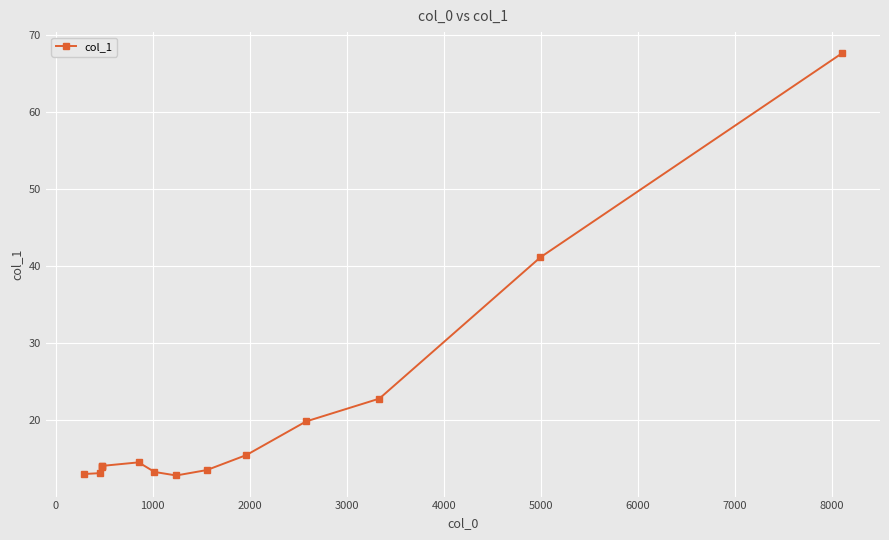

What is the minimum value shown in the chart?

12.8